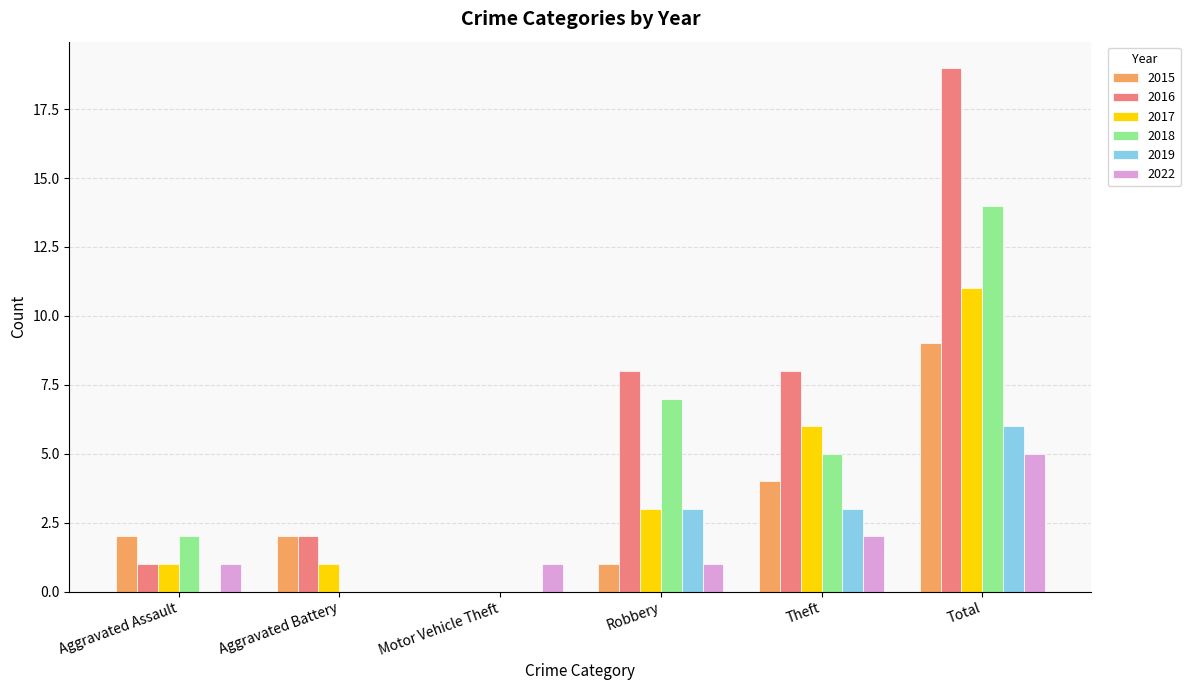

What is the approximate value of 2019 at Total?

6